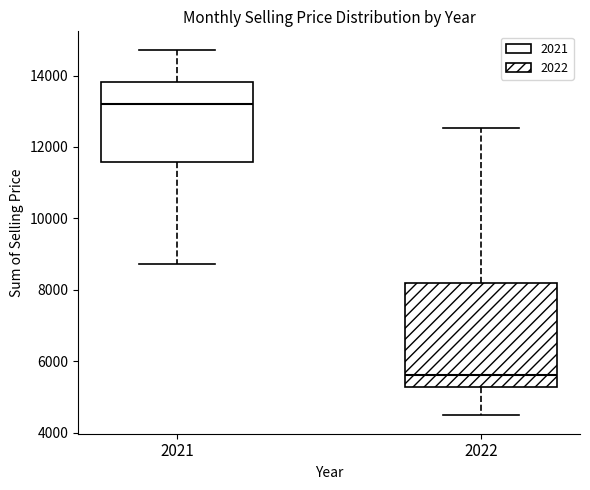

Where does the lower whisker of the box at x = 2021 end on the y-axis? The values are not printed on the chart, so give them approximately, as read against the axis.

8800